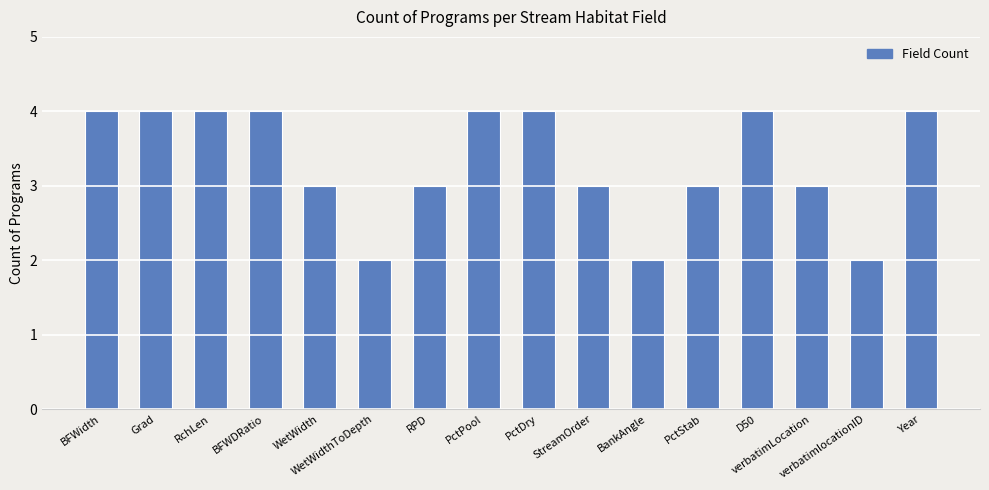

The value at WetWidth is 3. True or false?

True